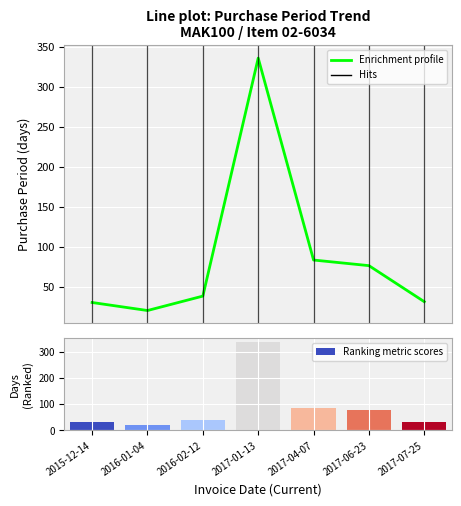

Rank the categories by value from lowest to highest.

2016-01-04, 2015-12-14, 2017-07-25, 2016-02-12, 2017-06-23, 2017-04-07, 2017-01-13